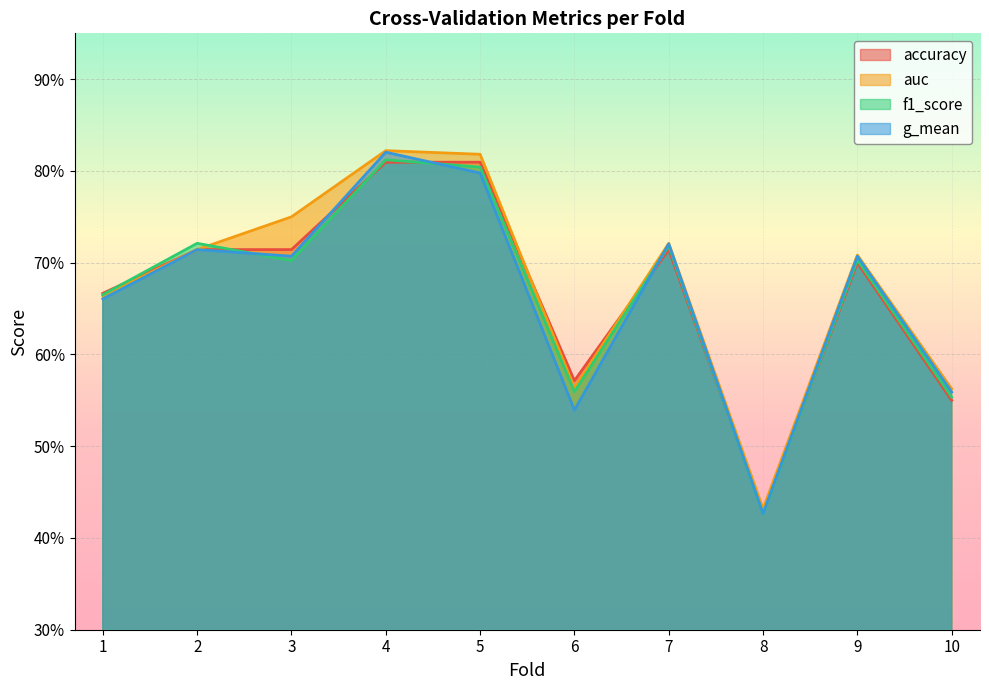

What is the minimum value for f1_score?

0.4